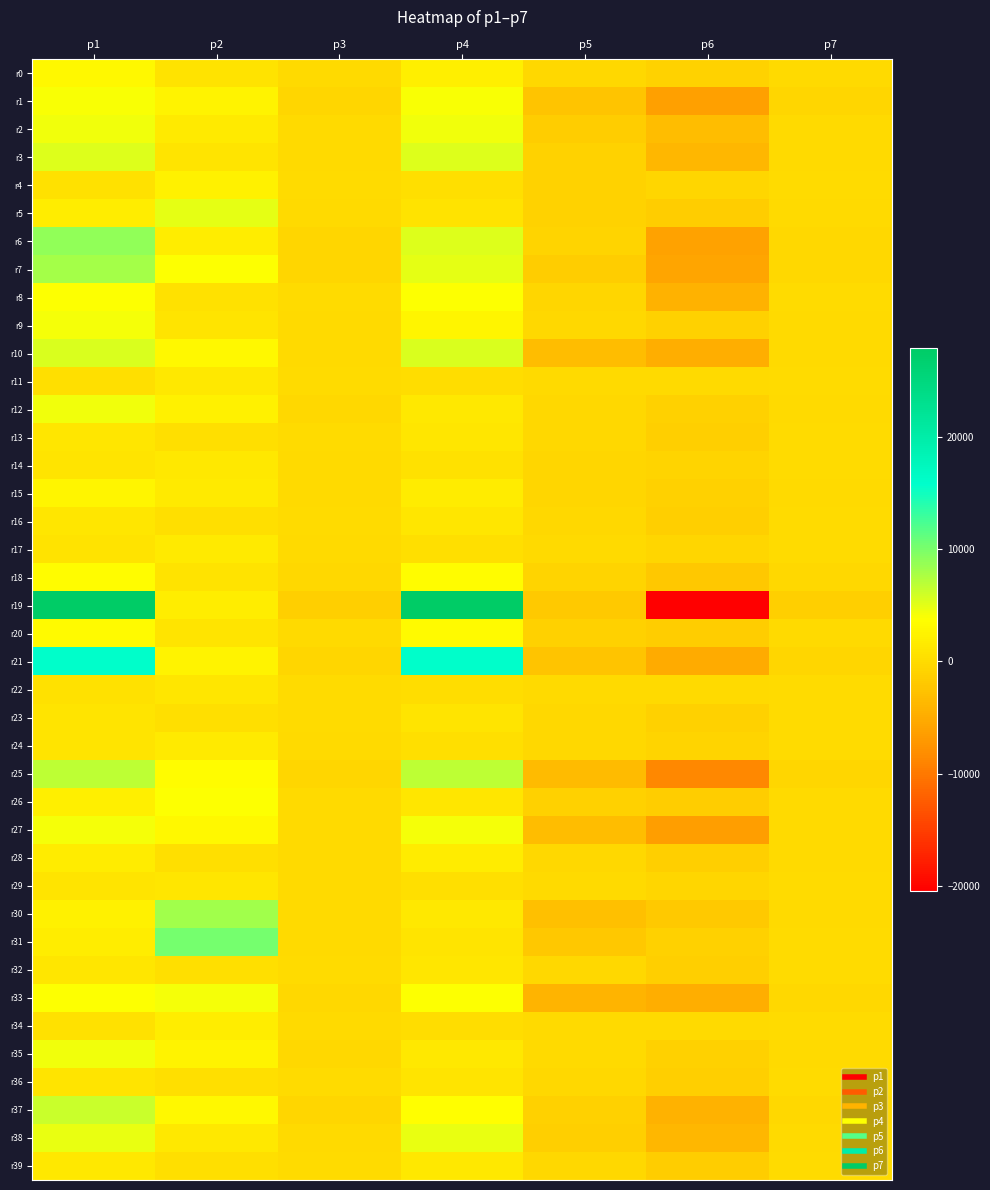

Rank the series at p7 from highest to lowest value.

r36, r16, r23, r13, r32, r39, r22, r34, r11, r8, r4, r31, r14, r24, r17, r29, r5, r15, r26, r28, r20, r0, r35, r12, r30, r2, r3, r9, r27, r38, r10, r37, r18, r7, r33, r6, r25, r1, r21, r19